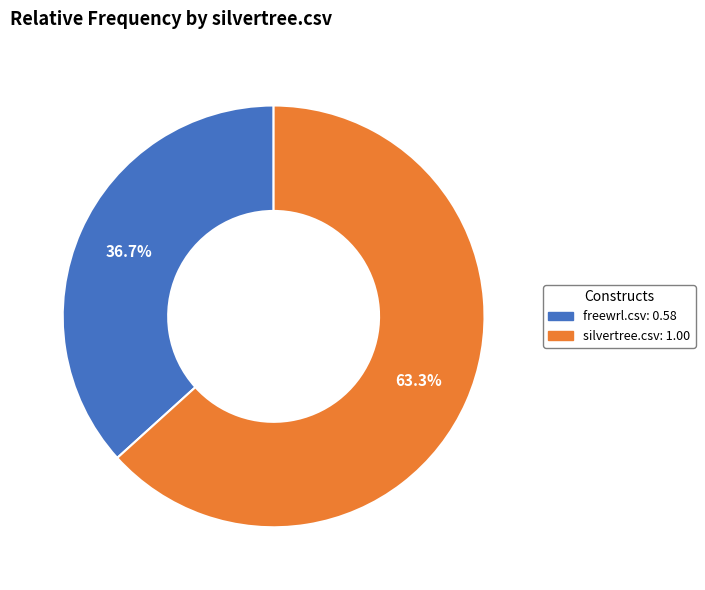

How many slices are in this pie chart?

2